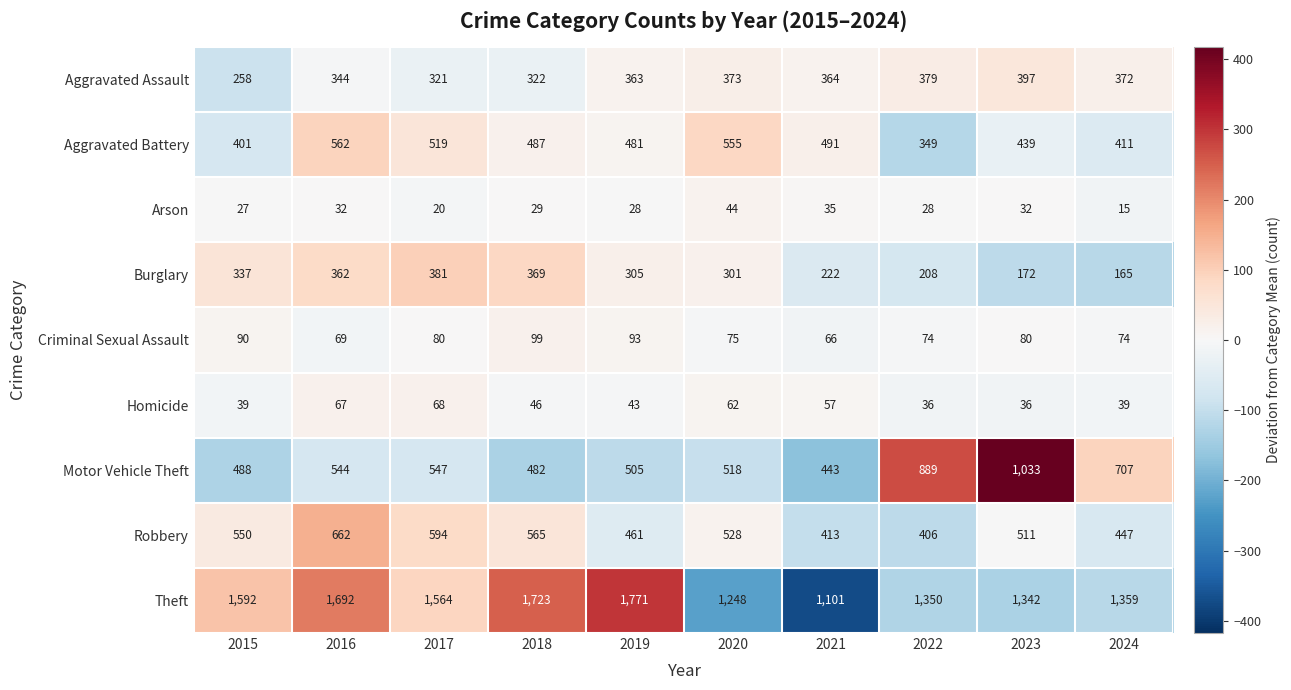

Is the value of Aggravated Assault at 2023 greater than the value of Homicide at 2017?

Yes